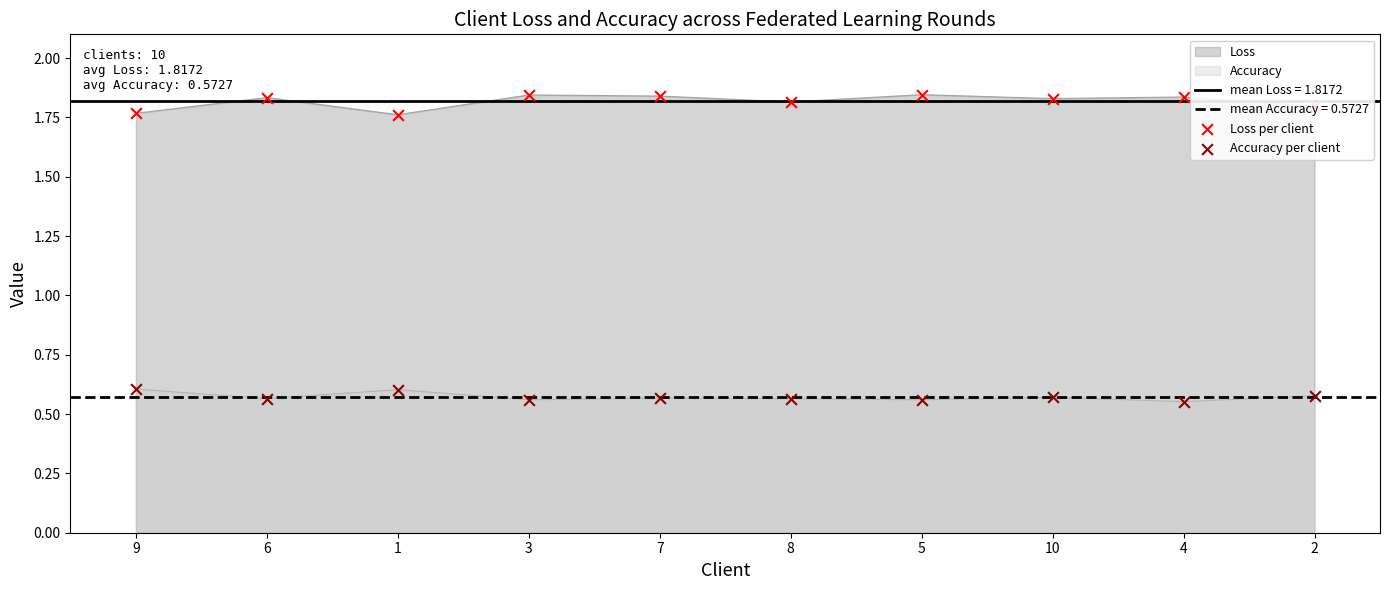

Which series has the widest spread of Y values?

Loss per client